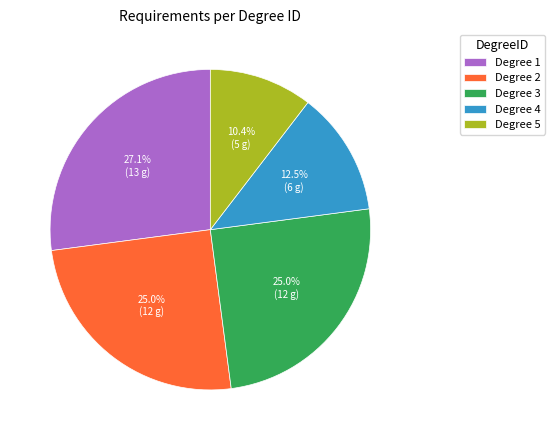

Is there any slice that represents more than half of the pie?

No